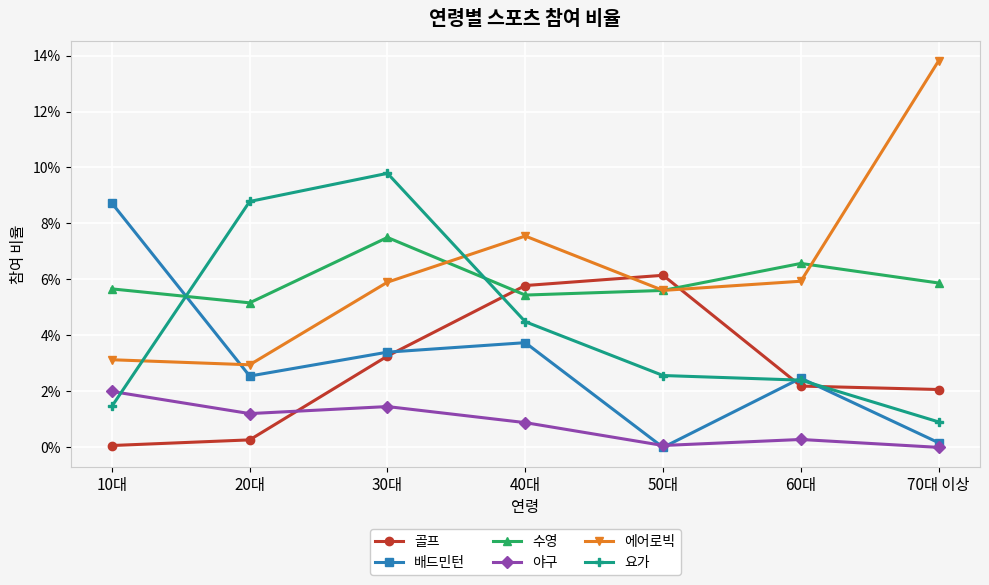

Is this an area chart (filled region under the line)?

No